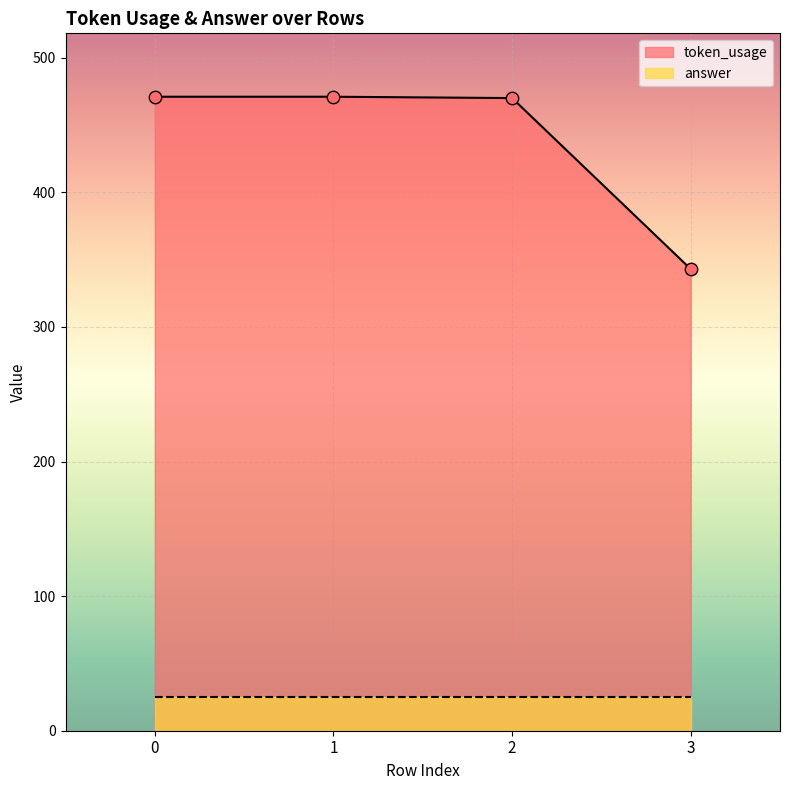

What is the ratio of the value at 1 to the value at 3?

1.4